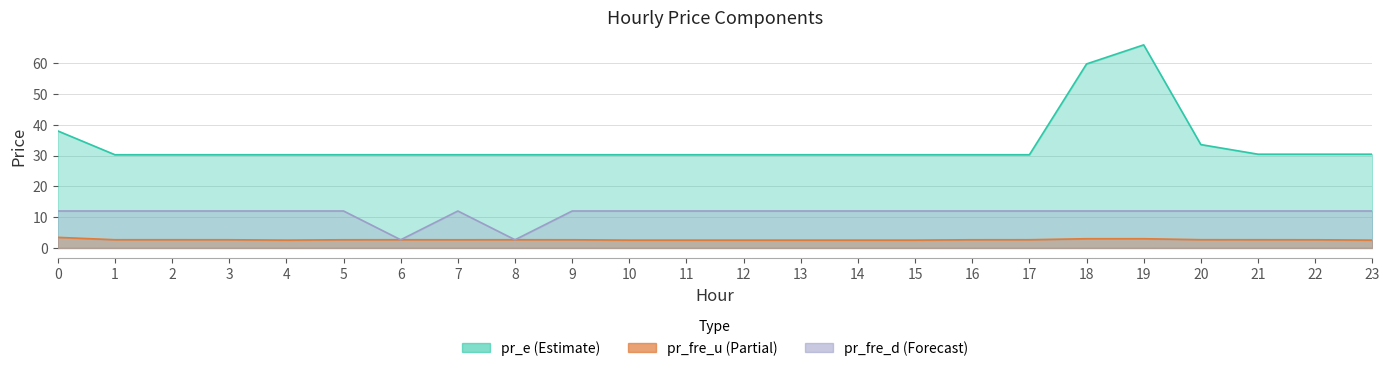

Reading left to right, list all the values displayed in this chart.

pr_e: 38.0	30.3	30.3	30.3	30.3	30.3	30.3	30.3	30.3	30.3	30.3	30.3	30.3	30.3	30.3	30.3	30.3	30.3	59.8	65.9	33.6	30.4	30.4	30.4
pr_fre_u: 3.4	2.7	2.7	2.7	2.5	2.7	2.7	2.7	2.7	2.7	2.5	2.5	2.5	2.5	2.5	2.5	2.7	2.7	3.0	3.0	2.7	2.7	2.7	2.5
pr_fre_d: 12.0	12.0	12.0	12.0	12.0	12.0	2.7	12.0	2.7	12.0	12.0	12.0	12.0	12.0	12.0	12.0	12.0	12.0	12.0	12.0	12.0	12.0	12.0	12.0